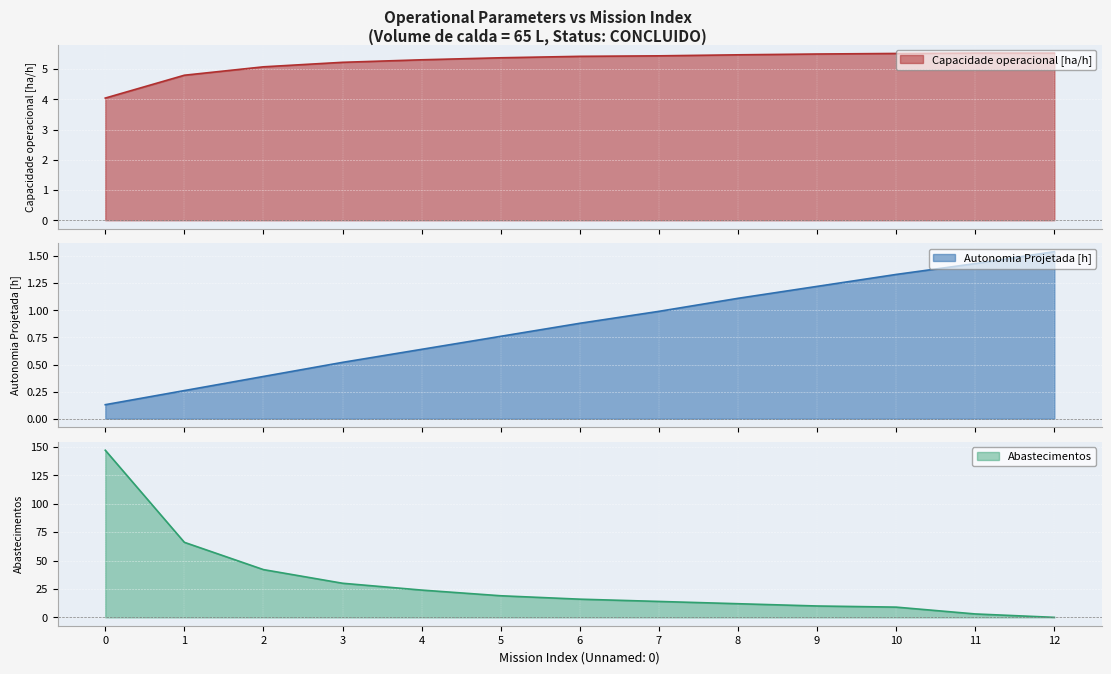

True or false: Capacidade operacional [ha/h] has more than 1 points higher than both neighbors.

False